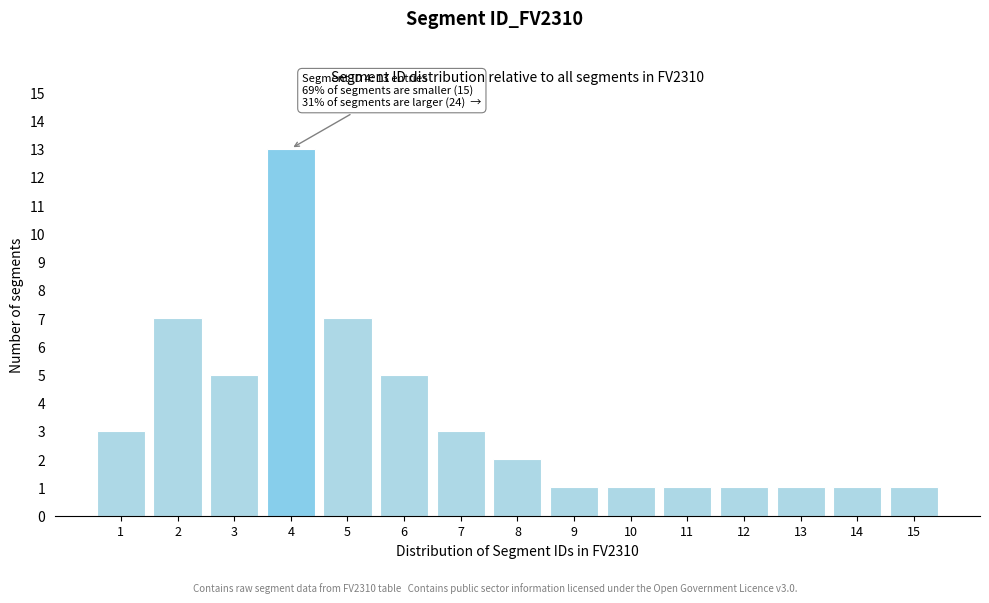

Reading left to right, transcribe all the data shown in this chart.

1=3	2=7	3=5	4=13	5=7	6=5	7=3	8=2	9=1	10=1	11=1	12=1	13=1	14=1	15=1